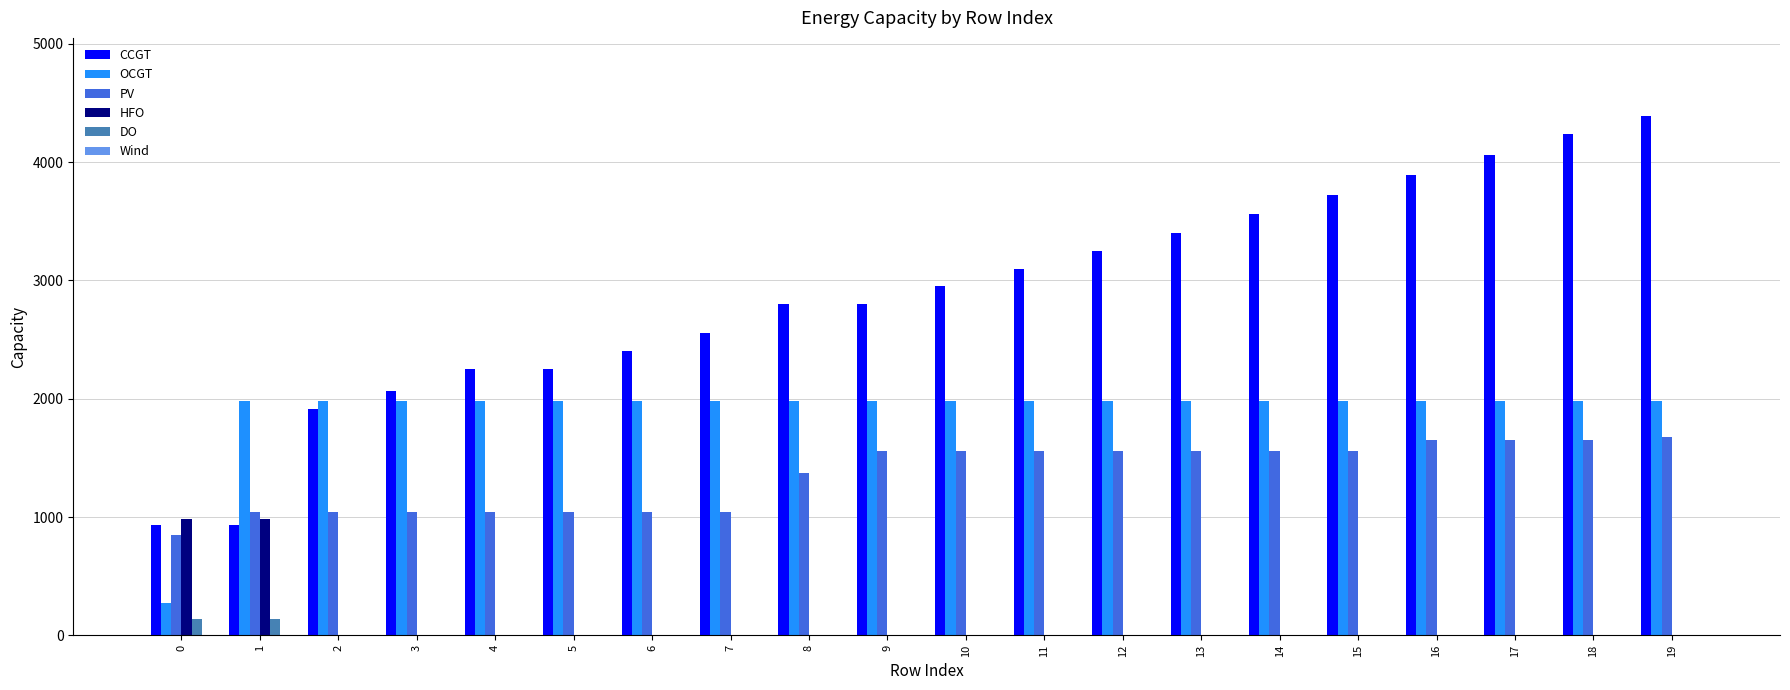

Which series has the largest total across all categories?

CCGT